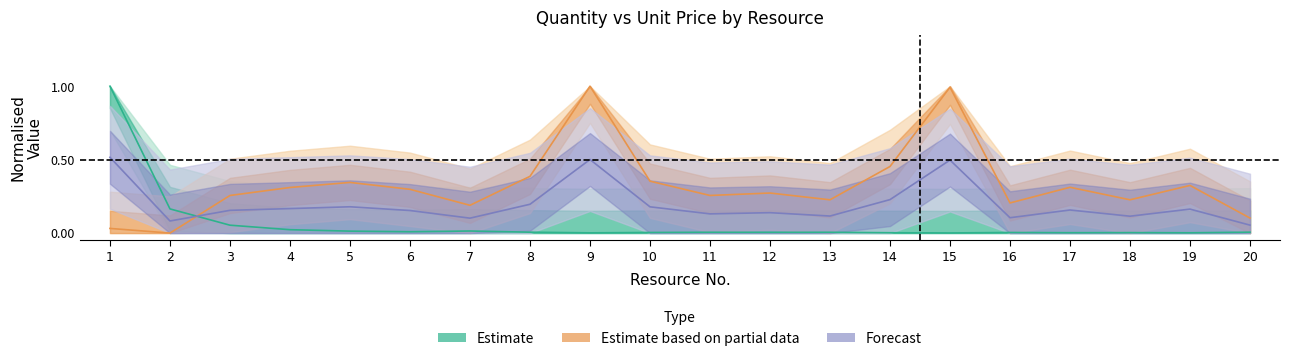

Does the chart display data point markers on the line(s)?

No